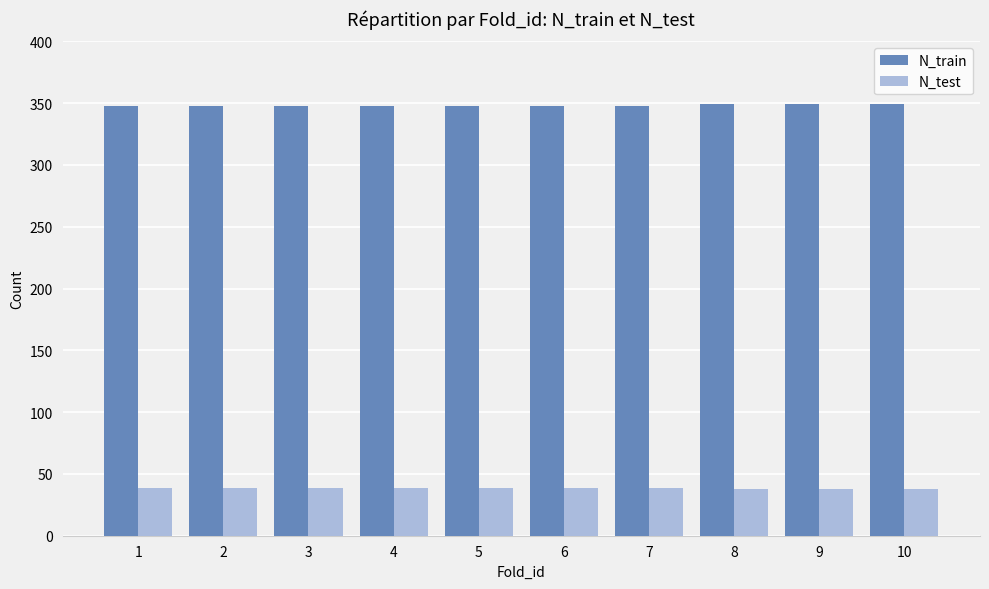

Is it true that N_train equals 509 at 4?

False